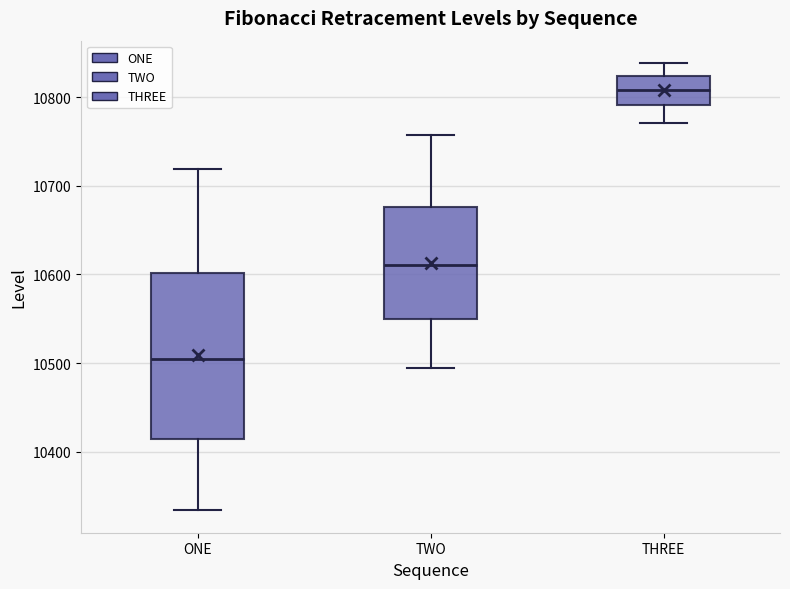

Reading left to right, read every box against the y-axis: the position of its median line, the range the box covers, and the ends of its whiskers. The values are not printed on the chart, so give them approximately, as read against the axis.

ONE: median 10500, box 10410 to 10600, whiskers 10330 to 10720
TWO: median 10610, box 10550 to 10680, whiskers 10490 to 10760
THREE: median 10810, box 10790 to 10820, whiskers 10770 to 10840